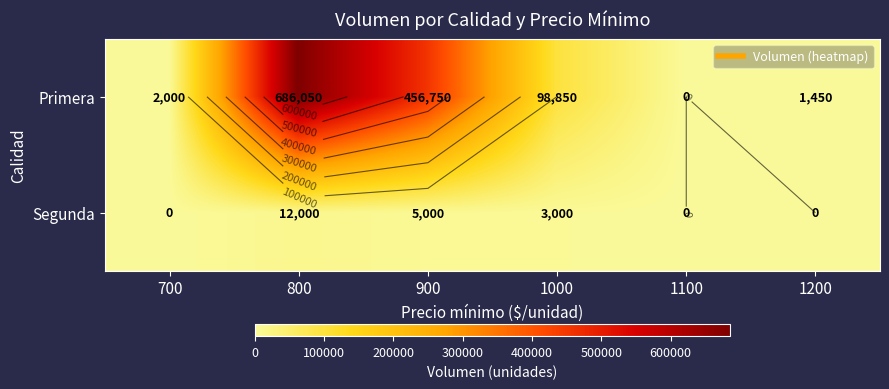

How many distinct data groups are displayed?

2